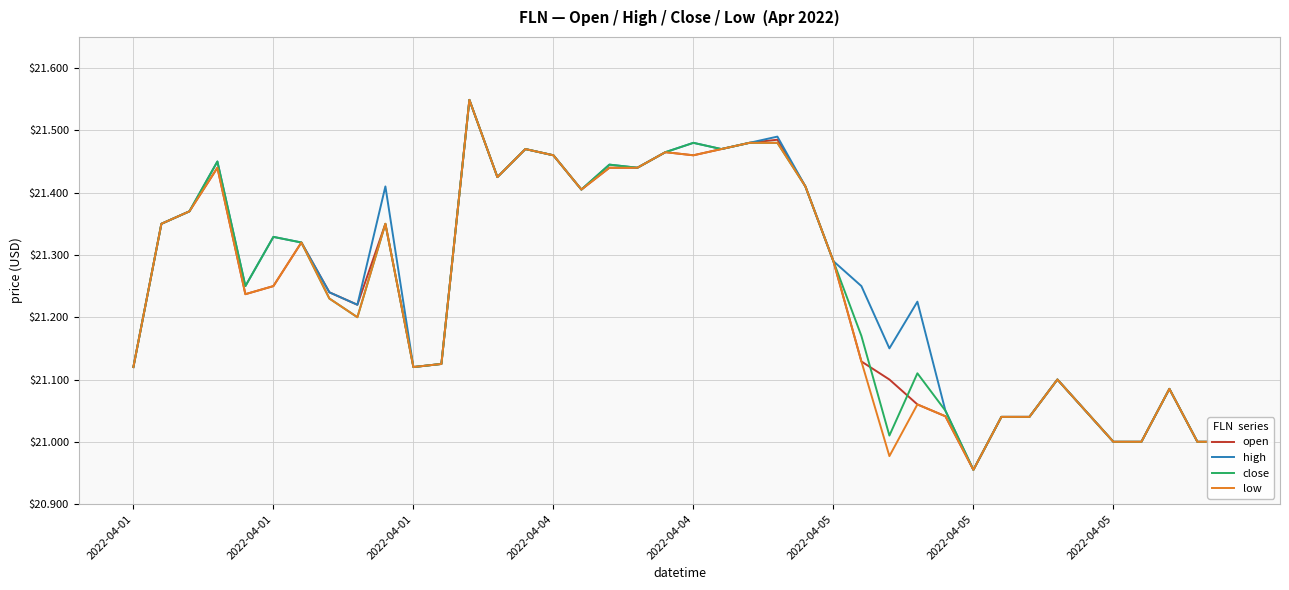

Does the chart have visible grid lines?

Yes